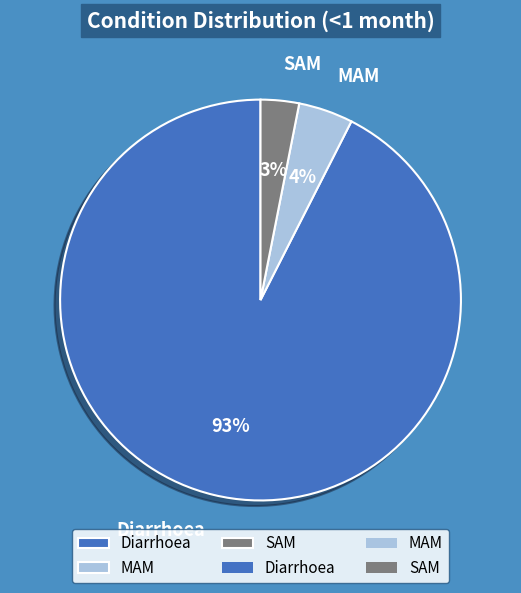

How many slices are in this pie chart?

3